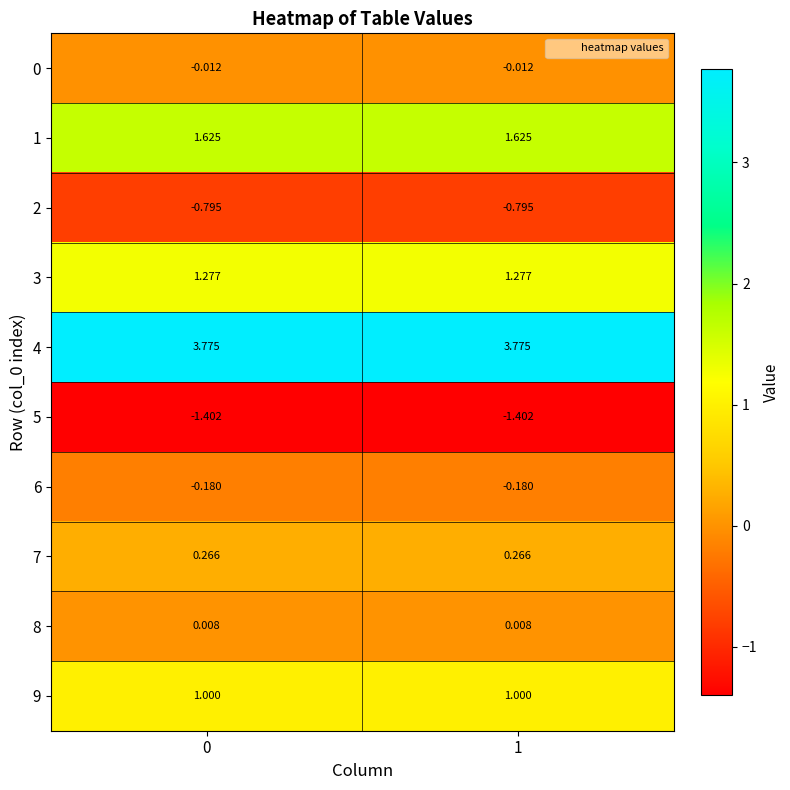

How many categories are shown in the chart?

2